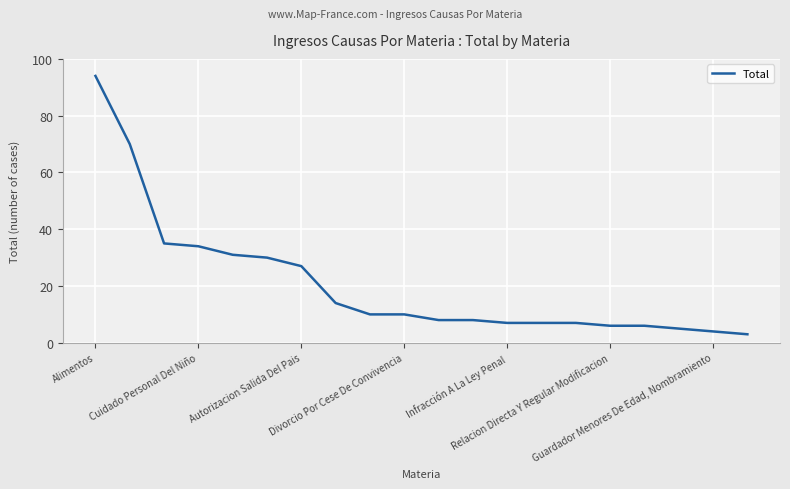

What is the difference between the maximum and minimum values?

91